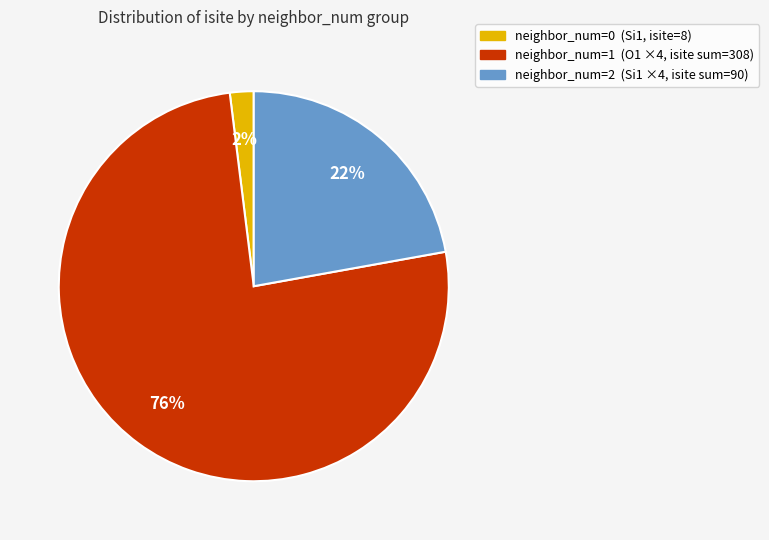

Count the number of slices in the pie.

3